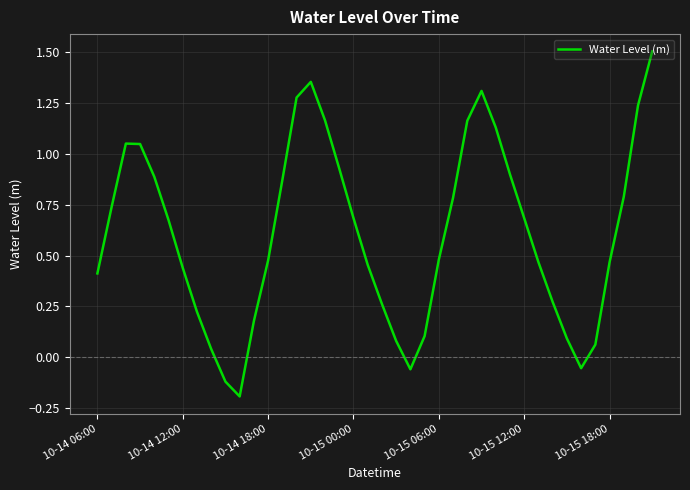

What is the difference between the maximum and minimum values?

1.7